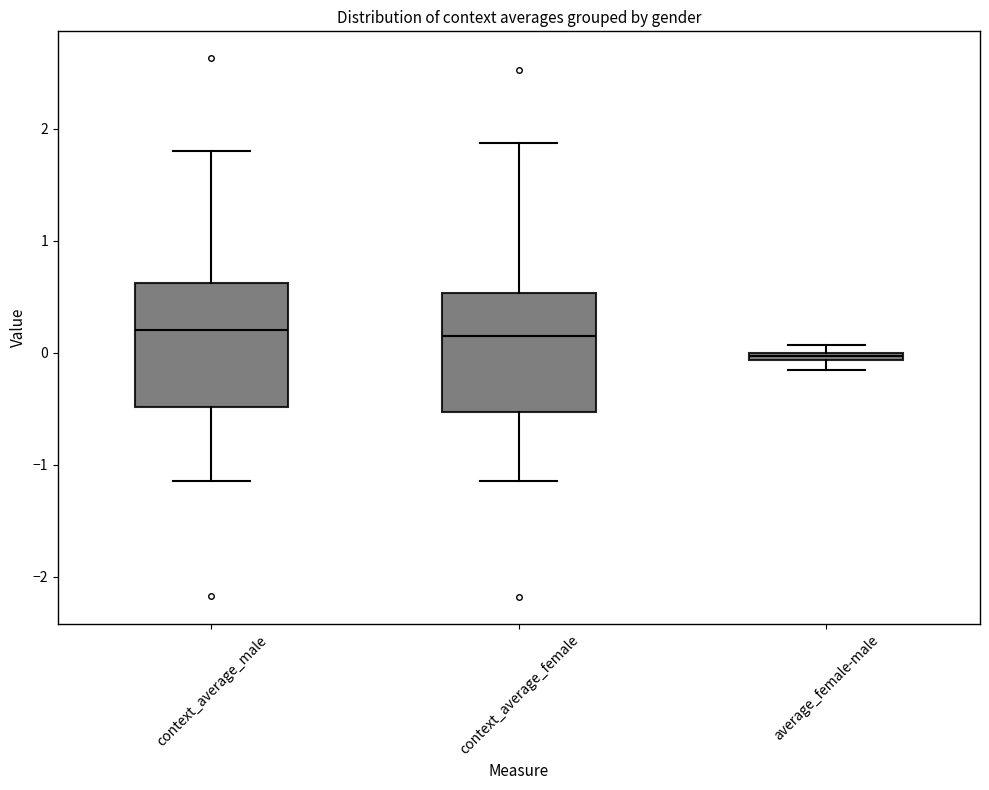

Where is the upper edge of the box for average_female-male on the y-axis? The values are not printed on the chart, so give them approximately, as read against the axis.

0.0